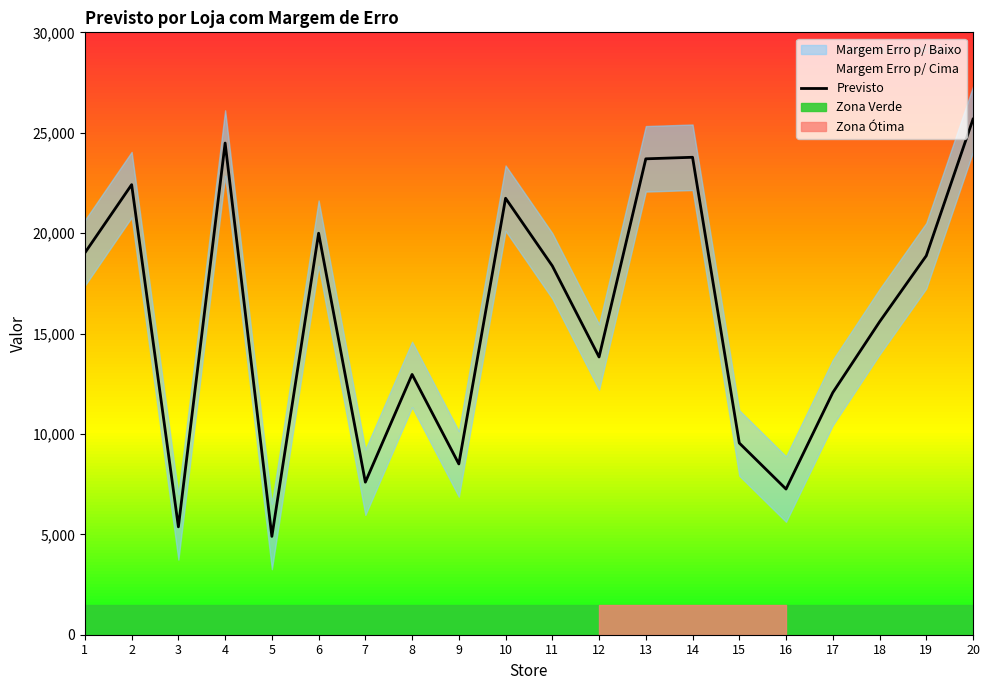

Is it true that the value at 17 is 12058.0?

True